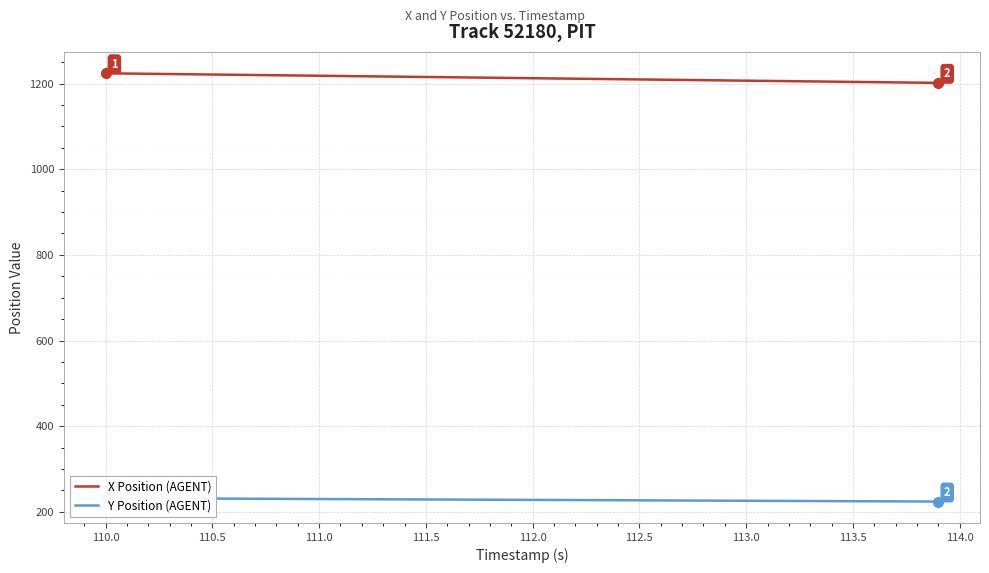

What is the difference between the maximum and minimum values in the Y Position (AGENT) series?

8.0